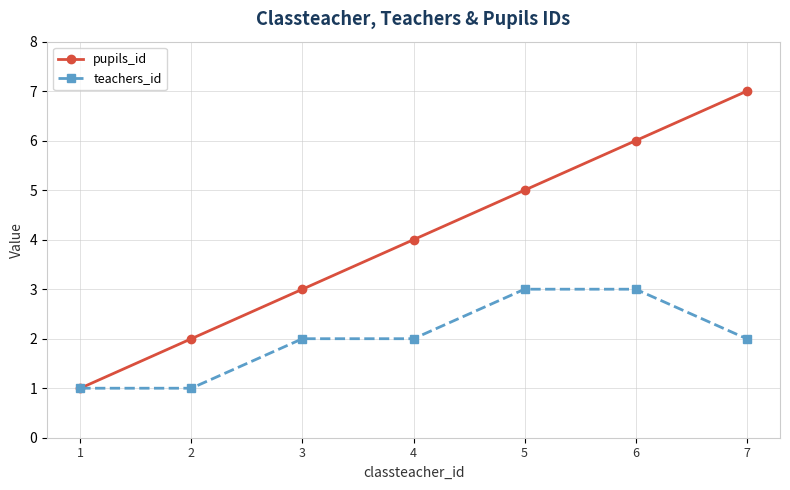

What is the approximate value of teachers_id at 2?

1